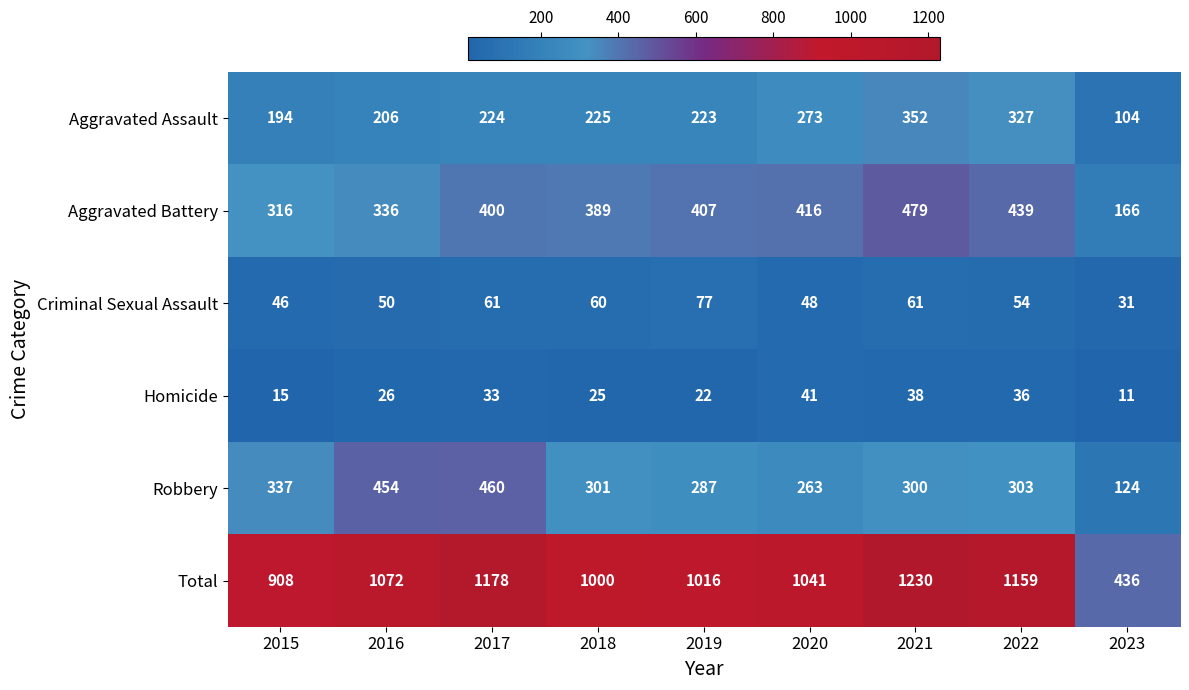

What is the average value of the Robbery series?

314